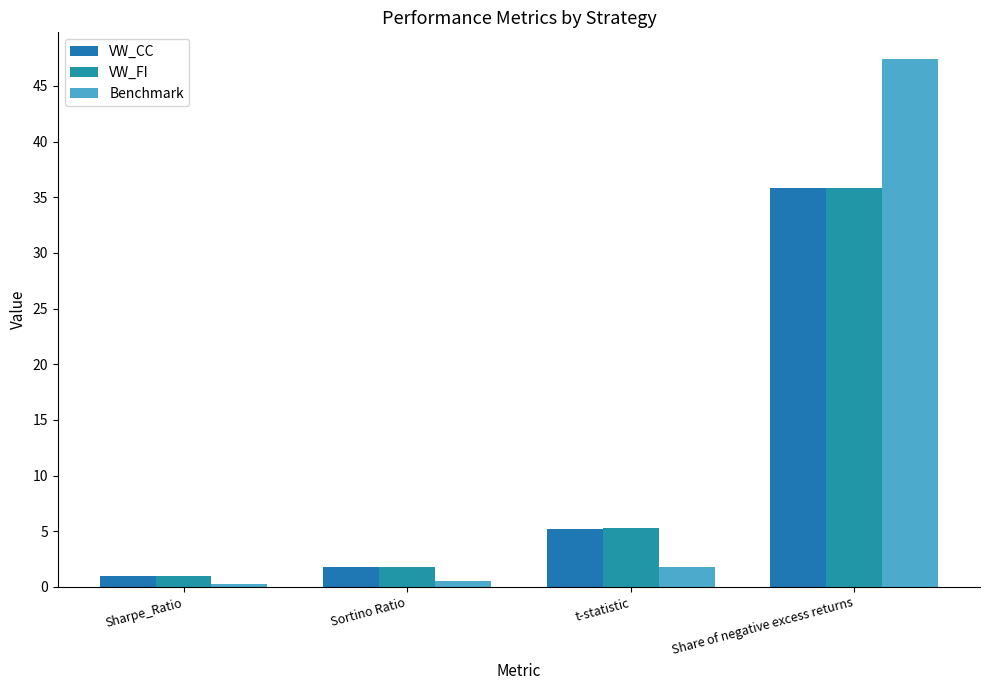

Which series has the largest total across all categories?

Benchmark